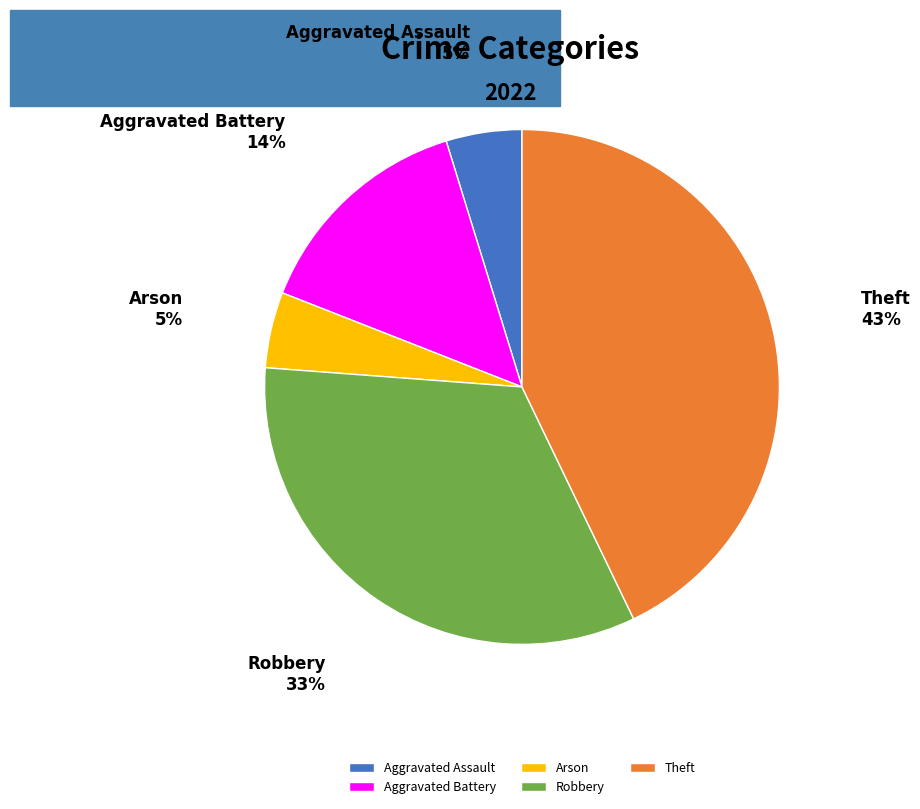

What percentage is the Theft slice, to the nearest percent?

43%